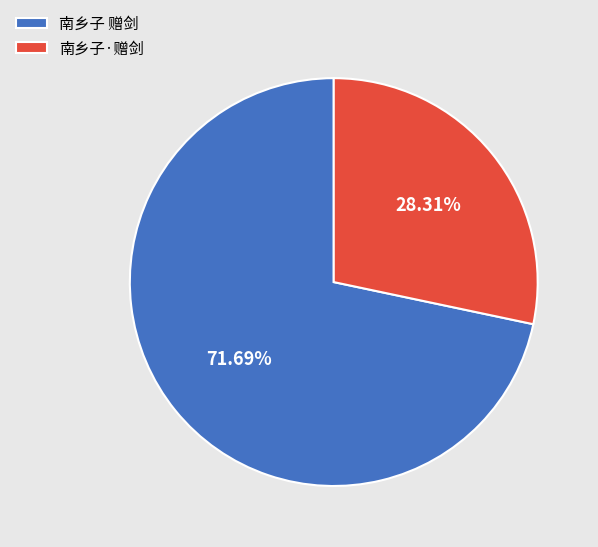

What is the ratio of the value at 南乡子·赠剑 to the value at 南乡子 赠剑?

0.4